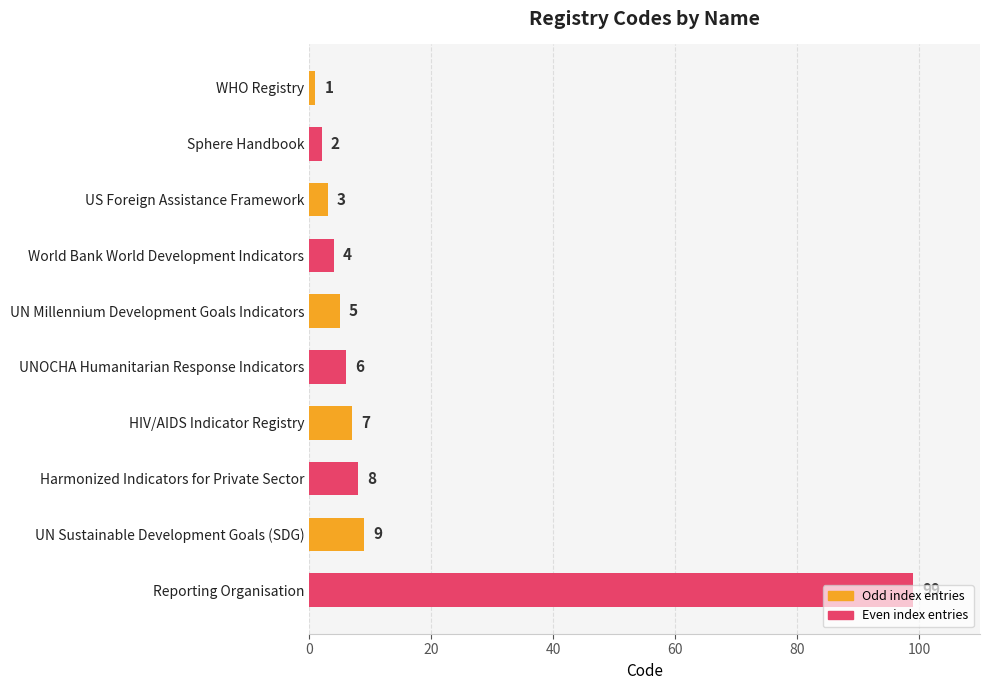

Where is the data nearest to the value 50?

UN Sustainable Development Goals (SDG)